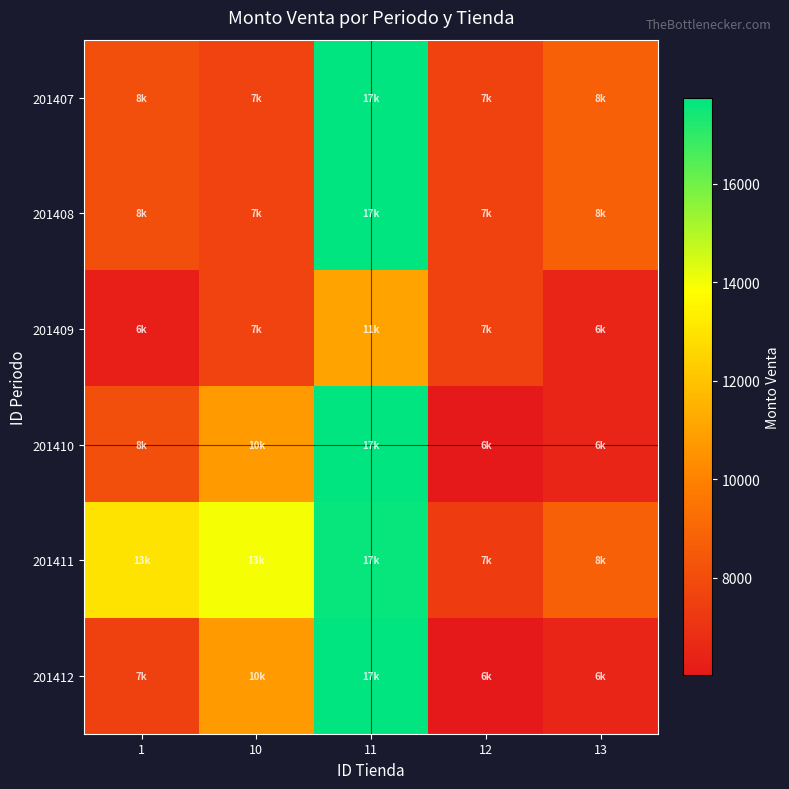

Which has a higher value, 13 or 11?

11